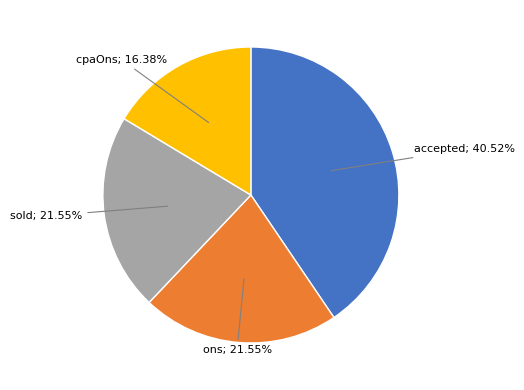

Does any single category account for the majority?

No